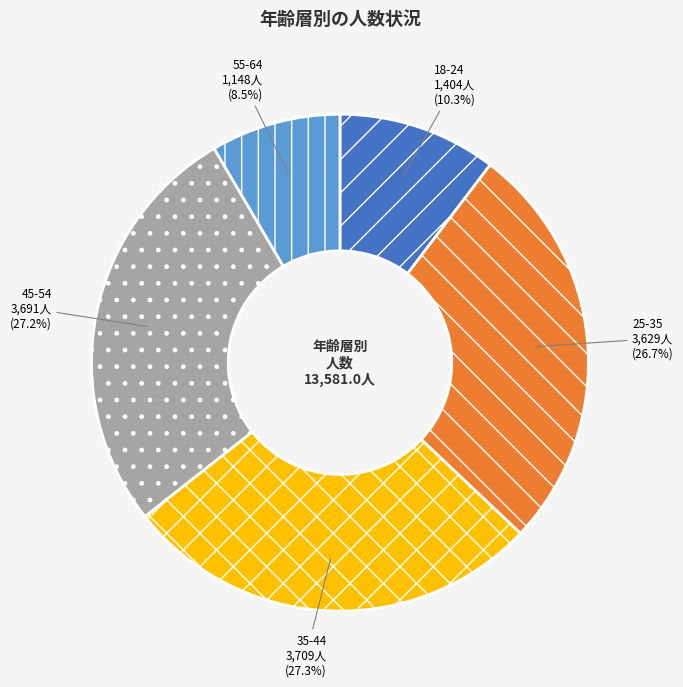

How many segments does this pie chart have?

5